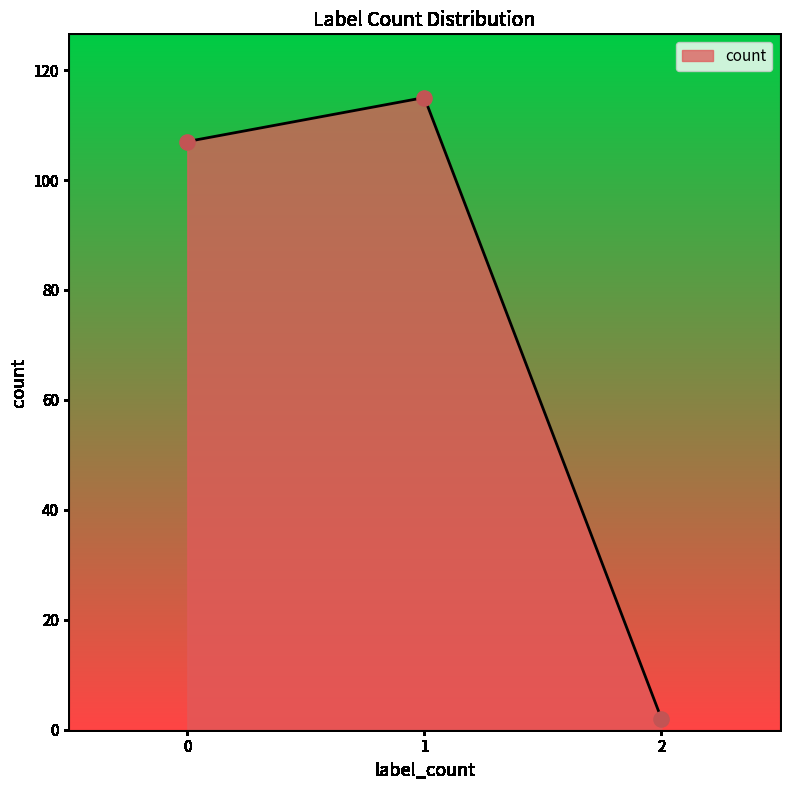

What is the change in value from 0 to 2?

-105